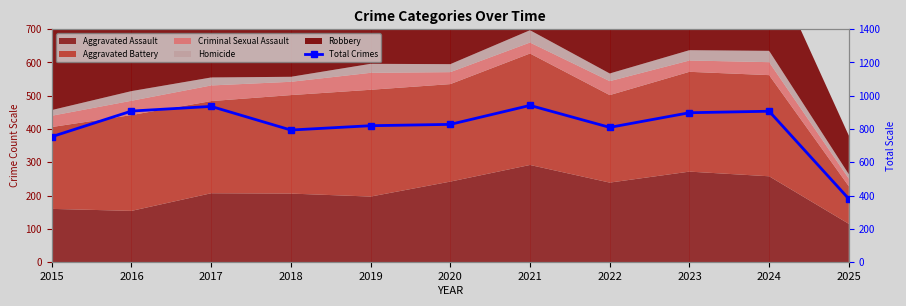

Reading right to left, extract all data points from this chart.

380	907	898	810	942	828	820	794	936	908	754